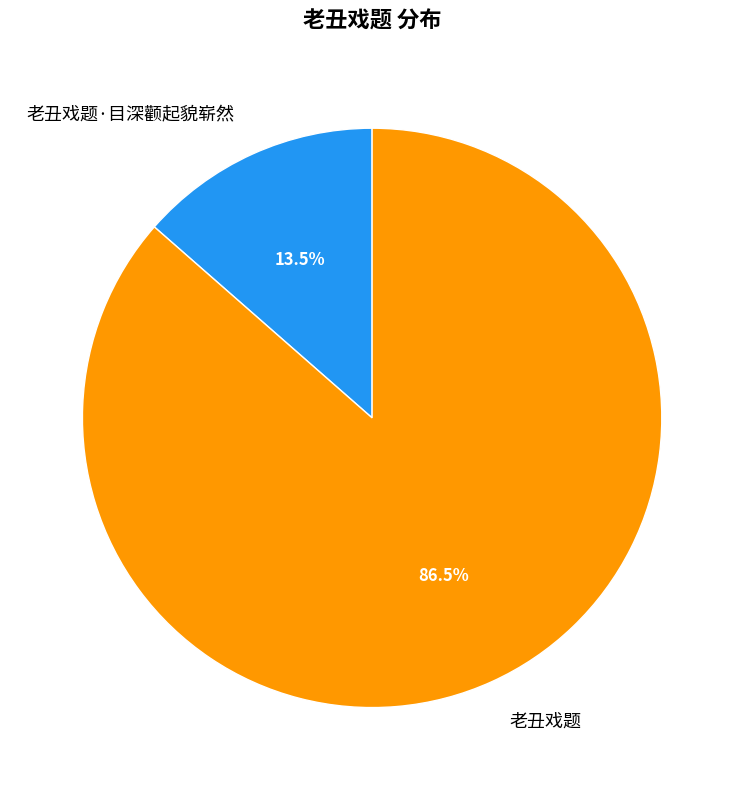

Count the number of slices in the pie.

2